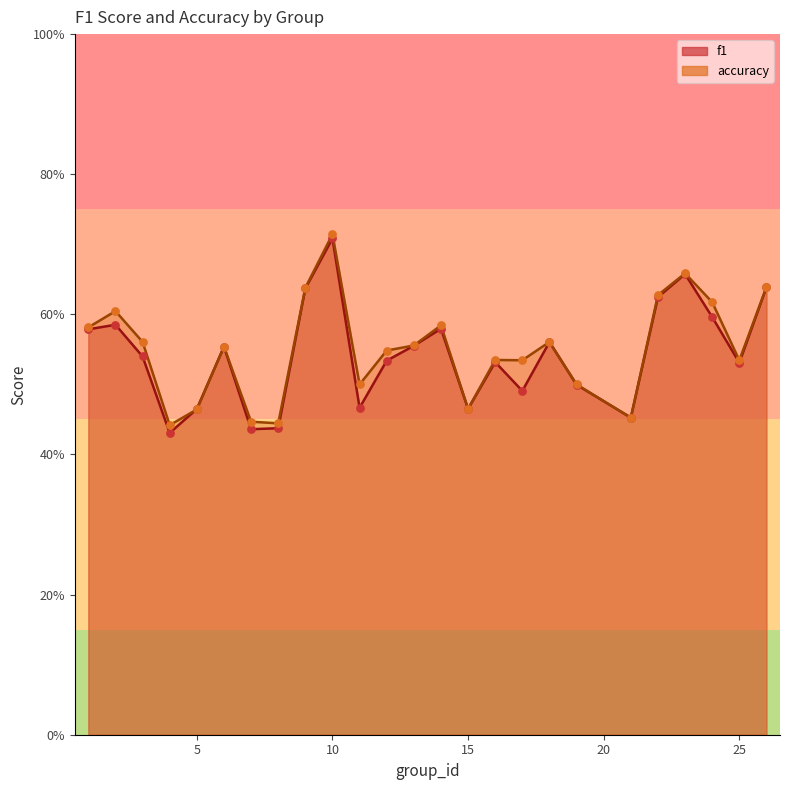

Which series reaches the maximum Y coordinate?

accuracy